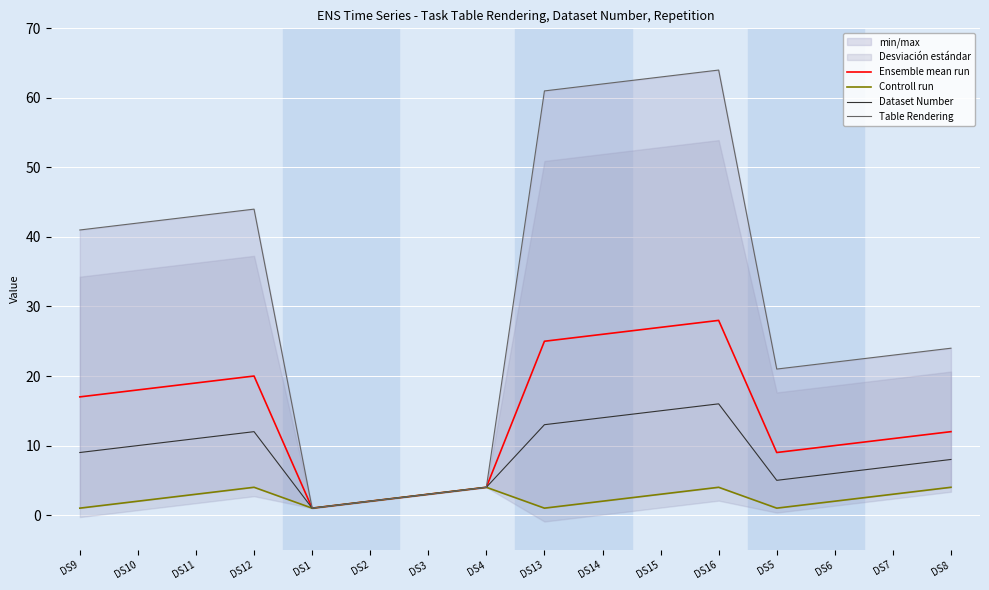

What is the difference between the second highest and second lowest values in the Dataset Number series?

13